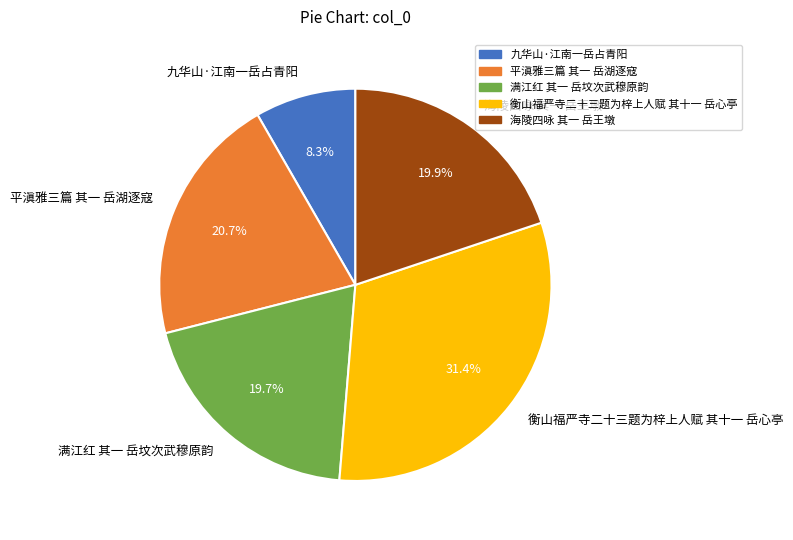

Is it true that 海陵四咏 其一 岳王墩 is 13% of the pie?

False